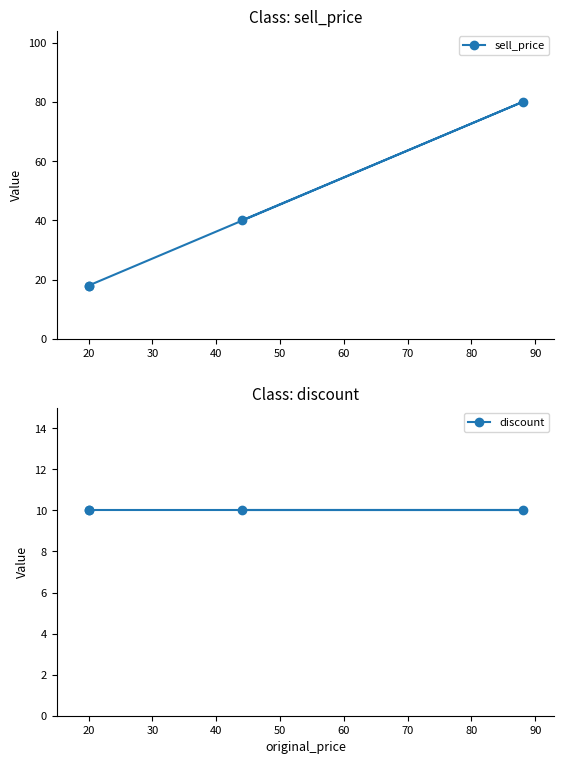

What is the value of the sell_price point at the 3rd from the left?

80